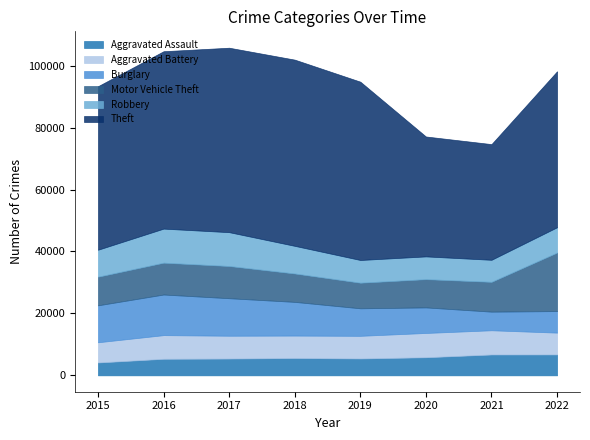

How many categories are shown in the chart?

8